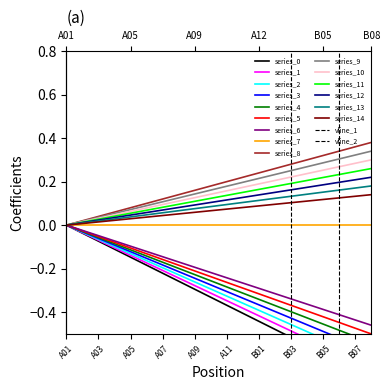

Rank the categories by value from highest to lowest.

A01, A02, A03, A04, A05, A06, A07, A08, A09, A10, A11, A12, B01, B02, B03, B04, B05, B06, B07, B08